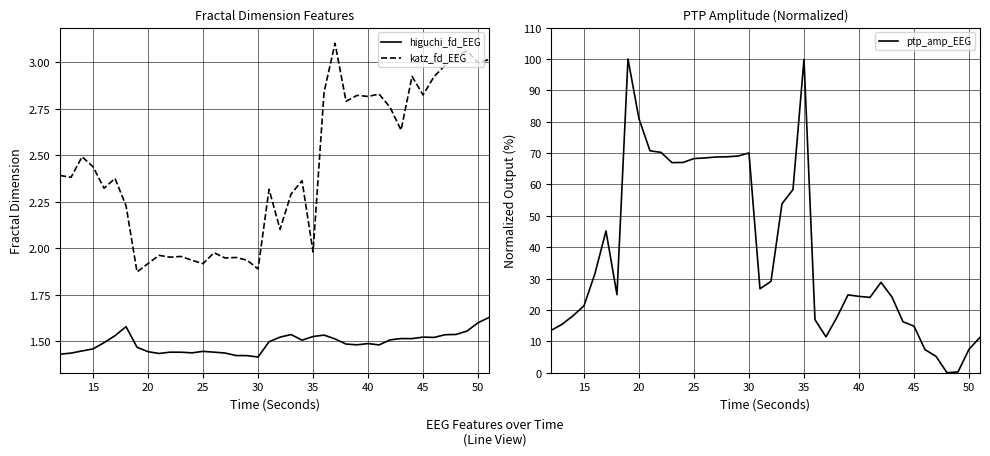

Reading right to left, transcribe all the data shown in this chart.

higuchi_fd_EEG: 1.6	1.6	1.6	1.5	1.5	1.5	1.5	1.5	1.5	1.5	1.5	1.5	1.5	1.5	1.5	1.5	1.5	1.5	1.5	1.5	1.5	1.4	1.4	1.4	1.4	1.4	1.4	1.4	1.4	1.4	1.4	1.4	1.5	1.6	1.5	1.5	1.5	1.4	1.4	1.4
katz_fd_EEG: 3.0	3.0	3.1	3.0	3.0	2.9	2.8	2.9	2.6	2.8	2.8	2.8	2.8	2.8	3.1	2.8	2.0	2.4	2.3	2.1	2.3	1.9	1.9	2.0	1.9	2.0	1.9	1.9	2.0	2.0	2.0	1.9	1.9	2.2	2.4	2.3	2.4	2.5	2.4	2.4
ptp_amp_EEG: 11.3	7.5	0.3	0.0	5.2	7.4	14.8	16.2	24.1	28.8	24.0	24.3	24.8	17.7	11.4	16.9	99.9	58.4	53.9	29.1	26.8	70.1	69.1	68.8	68.8	68.5	68.3	67.0	67.0	70.2	70.7	81.0	100.0	24.9	45.2	31.6	21.3	18.1	15.4	13.5